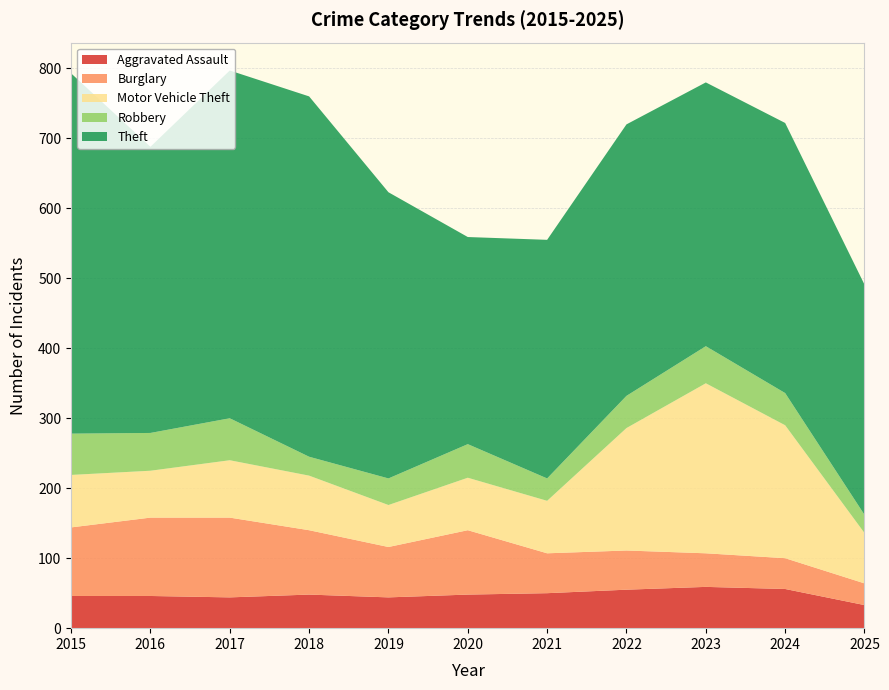

Reading right to left, transcribe all the data shown in this chart.

Aggravated Assault: 2025=33	2024=56	2023=59	2022=55	2021=50	2020=48	2019=44	2018=48	2017=44	2016=46	2015=46
Burglary: 2025=31	2024=44	2023=48	2022=56	2021=57	2020=92	2019=72	2018=92	2017=114	2016=112	2015=98
Motor Vehicle Theft: 2025=72	2024=190	2023=243	2022=175	2021=75	2020=75	2019=60	2018=78	2017=82	2016=67	2015=75
Robbery: 2025=26	2024=46	2023=53	2022=46	2021=32	2020=48	2019=38	2018=27	2017=60	2016=54	2015=59
Theft: 2025=329	2024=386	2023=377	2022=388	2021=341	2020=296	2019=409	2018=515	2017=497	2016=409	2015=515